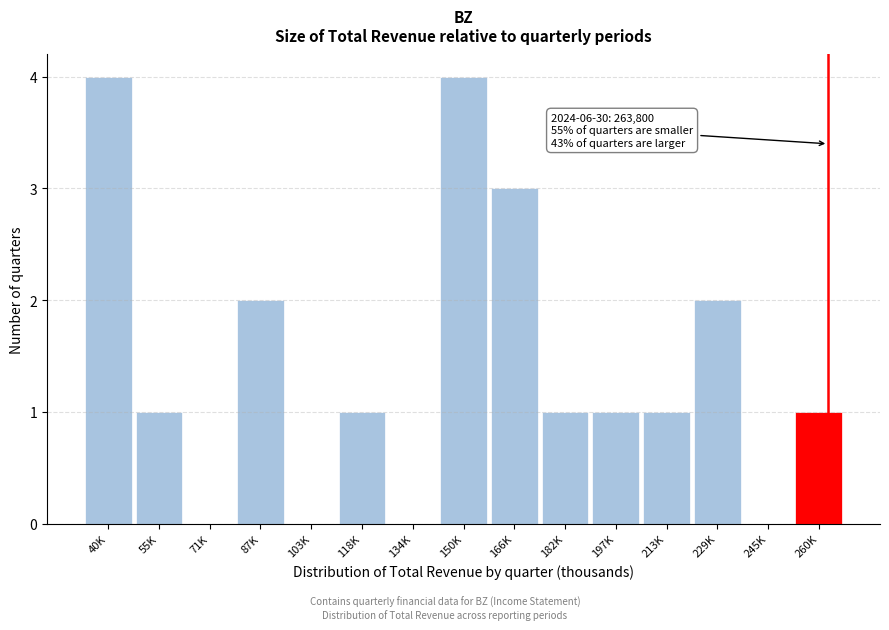

Reading left to right, extract all data points from this chart.

40K=4	55K=1	71K=0	87K=2	103K=0	118K=1	134K=0	150K=4	166K=3	182K=1	197K=1	213K=1	229K=2	245K=0	260K=1